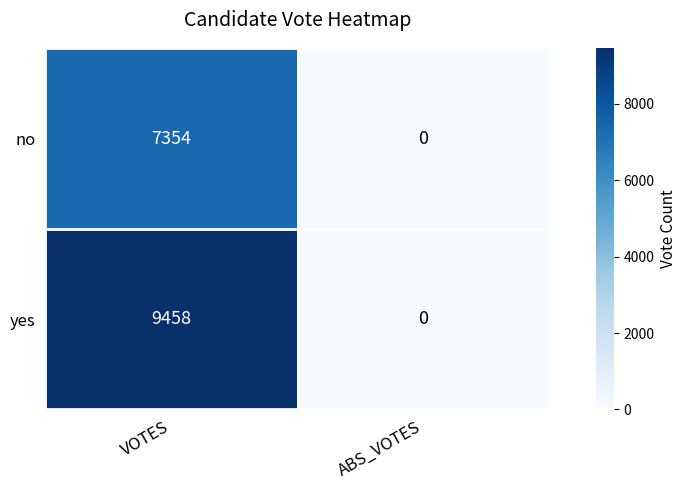

Reading left to right, extract all data points from this chart.

no: 7354	0
yes: 9458	0